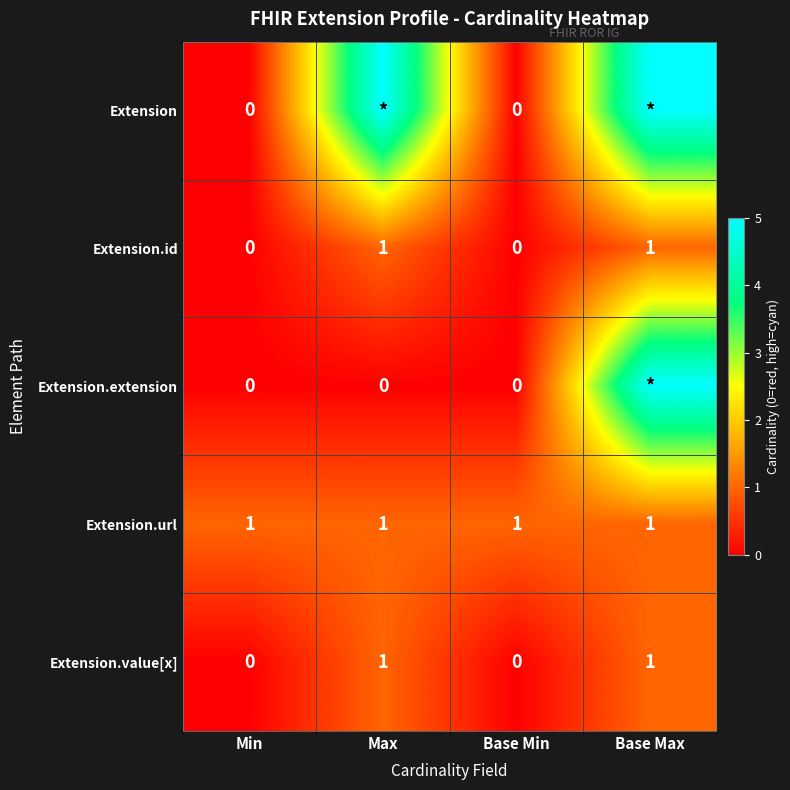

True or false: Extension.url has a value of 0 at Base Max.

False